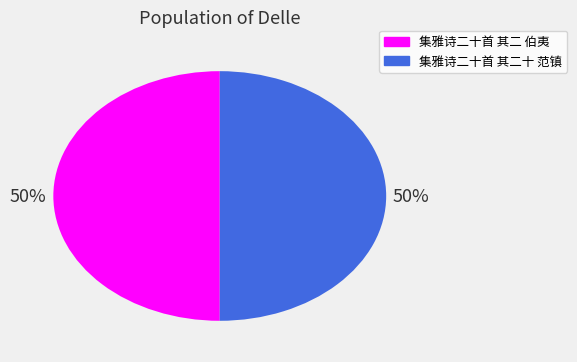

What percentage is the 集雅诗二十首 其二 伯夷 slice, to the nearest percent?

50%